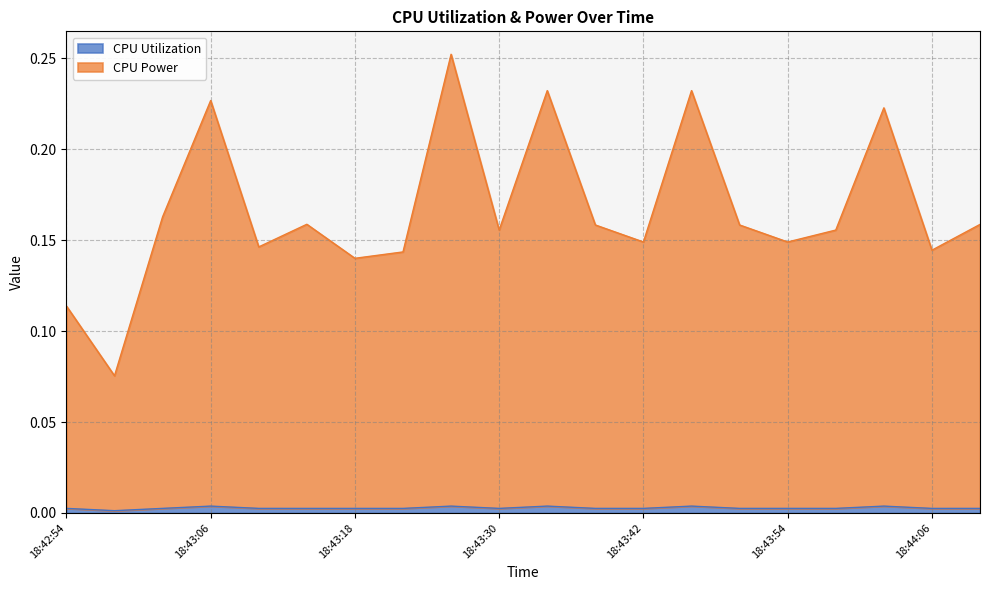

Is it true that CPU Power equals 0.1 at 18:43:06?

False